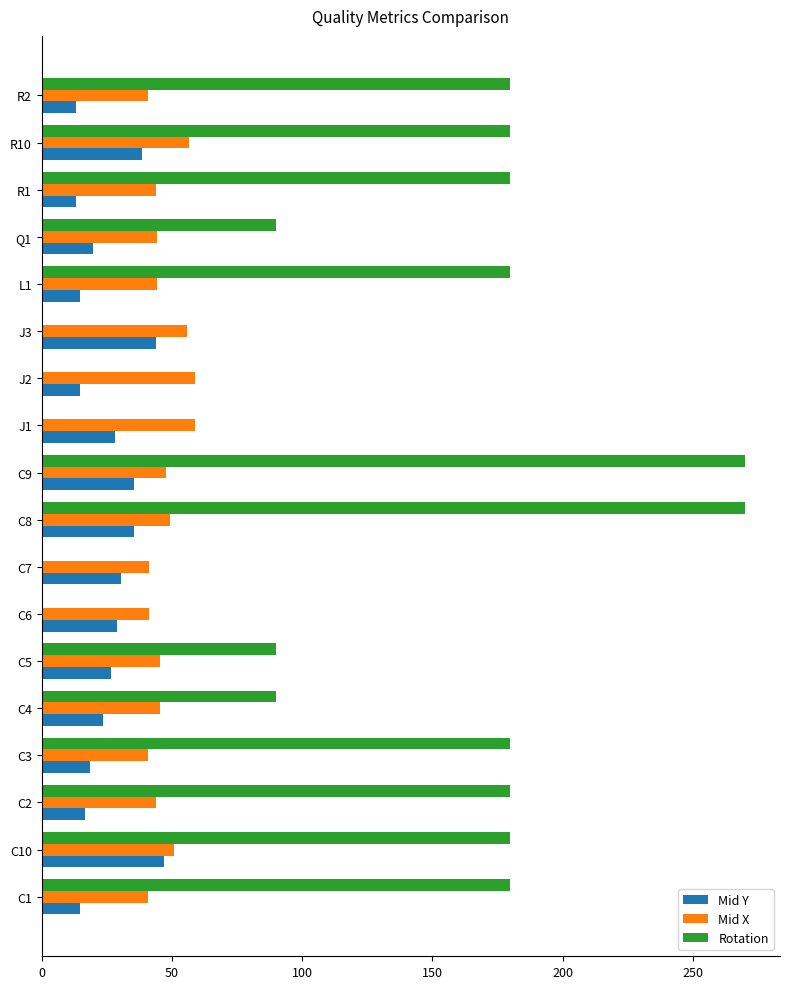

How many series are shown in this chart?

3